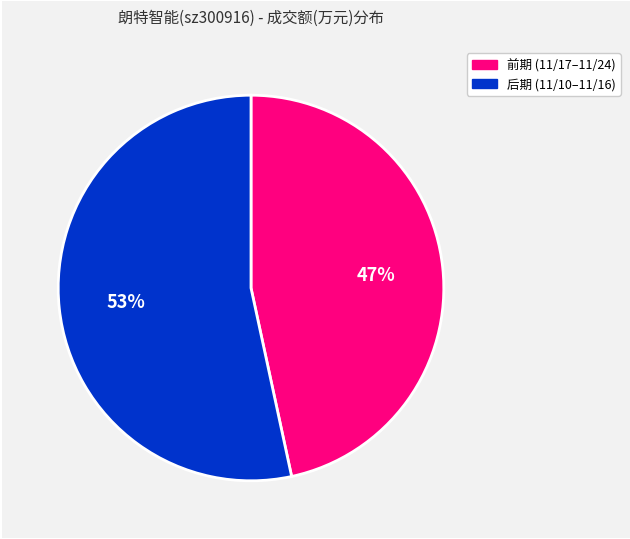

To the nearest percent, what is the average slice percentage?

50%